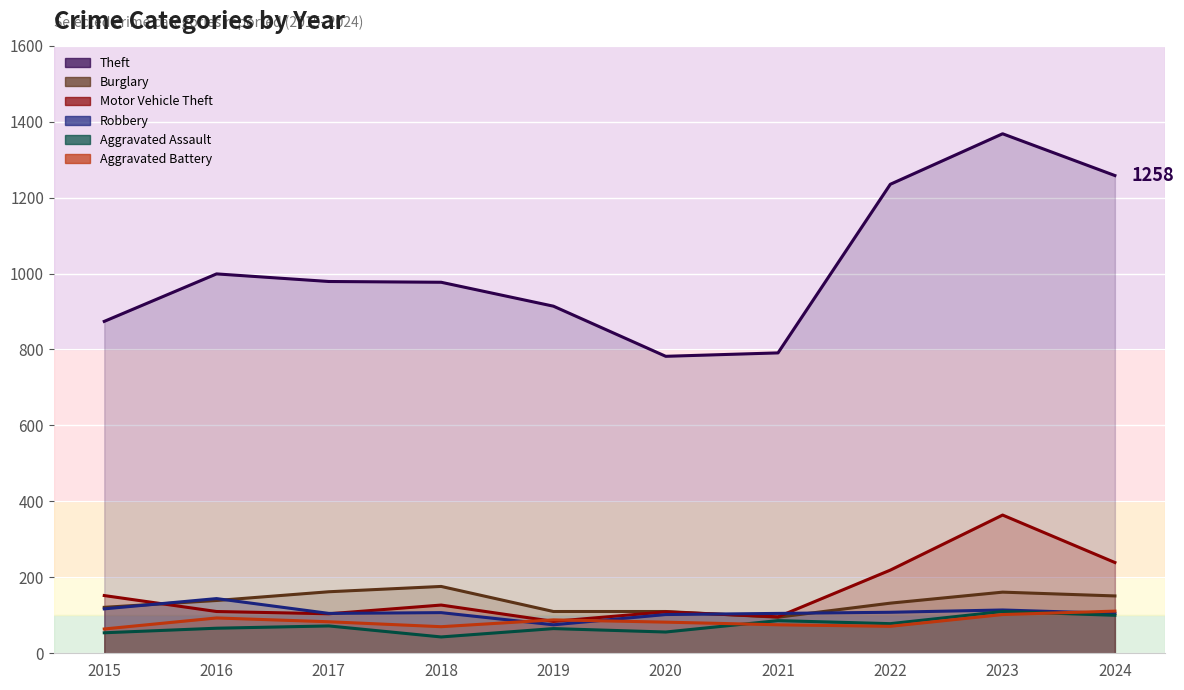

Does the chart display data point markers on the line(s)?

No